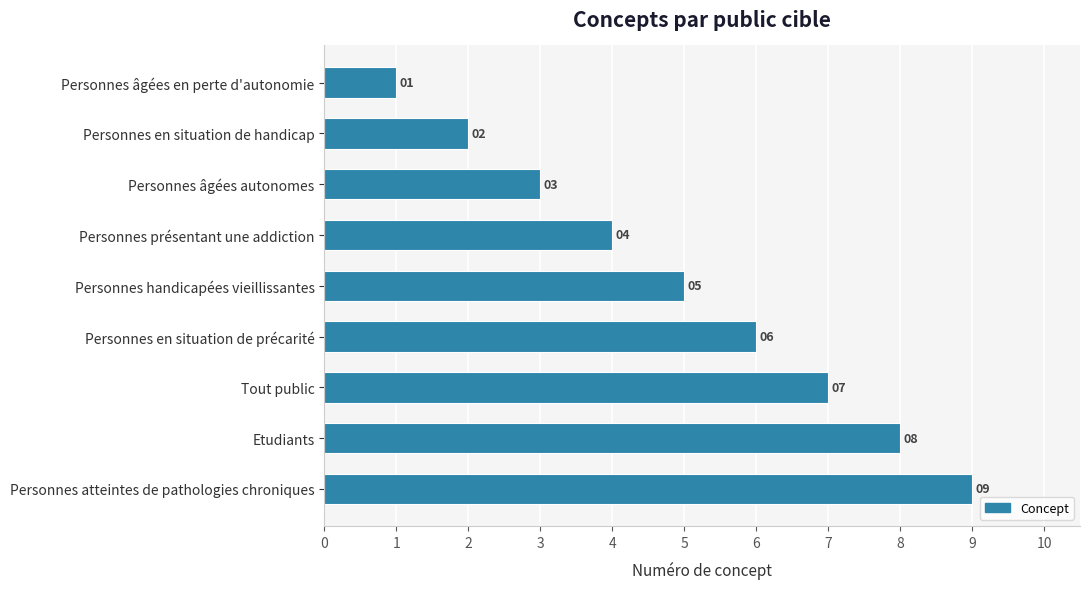

What is the approximate value at Personnes handicapées vieillissantes?

5